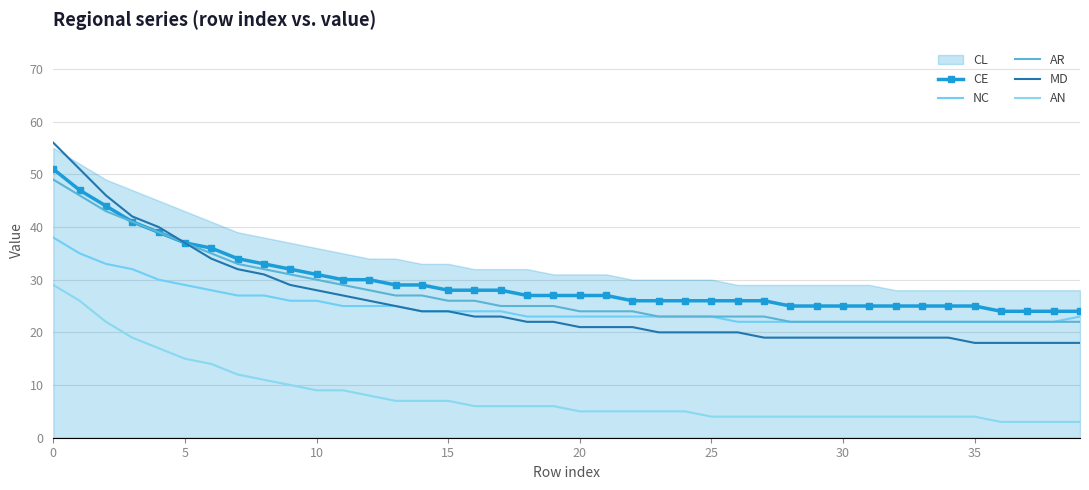

How many values in the NC series are below 23?

13